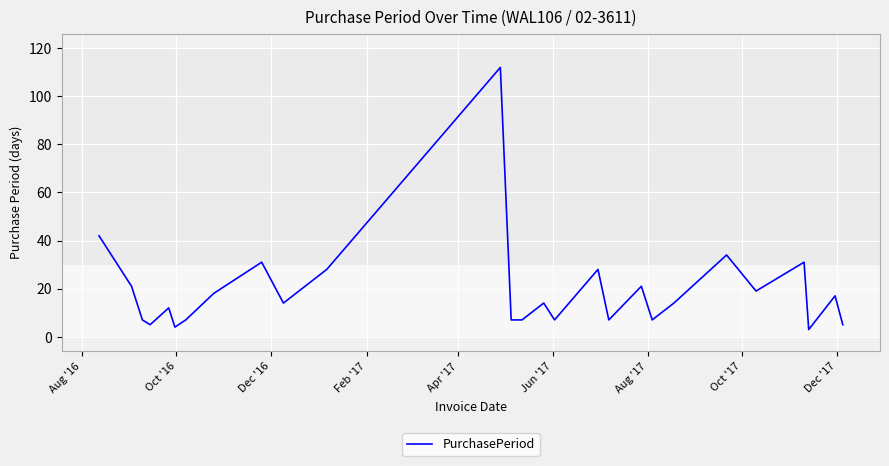

What is the greatest value displayed?

112